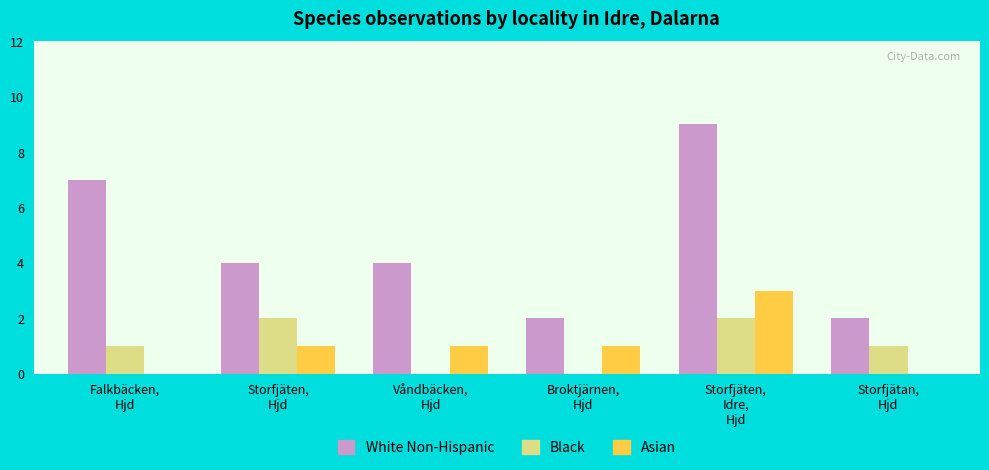

Which series changed the most between Falkbäcken,
Hjd and Broktjärnen,
Hjd?

White Non-Hispanic